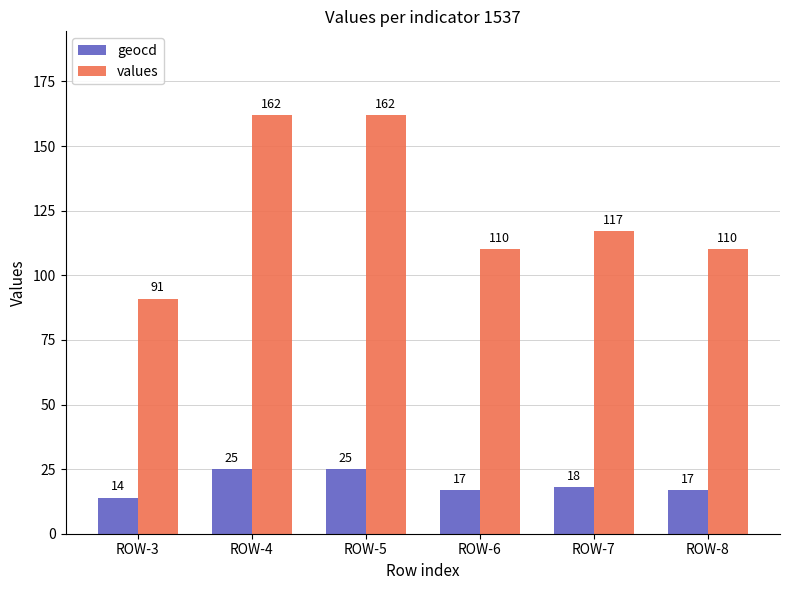

What is the maximum value for values?

162